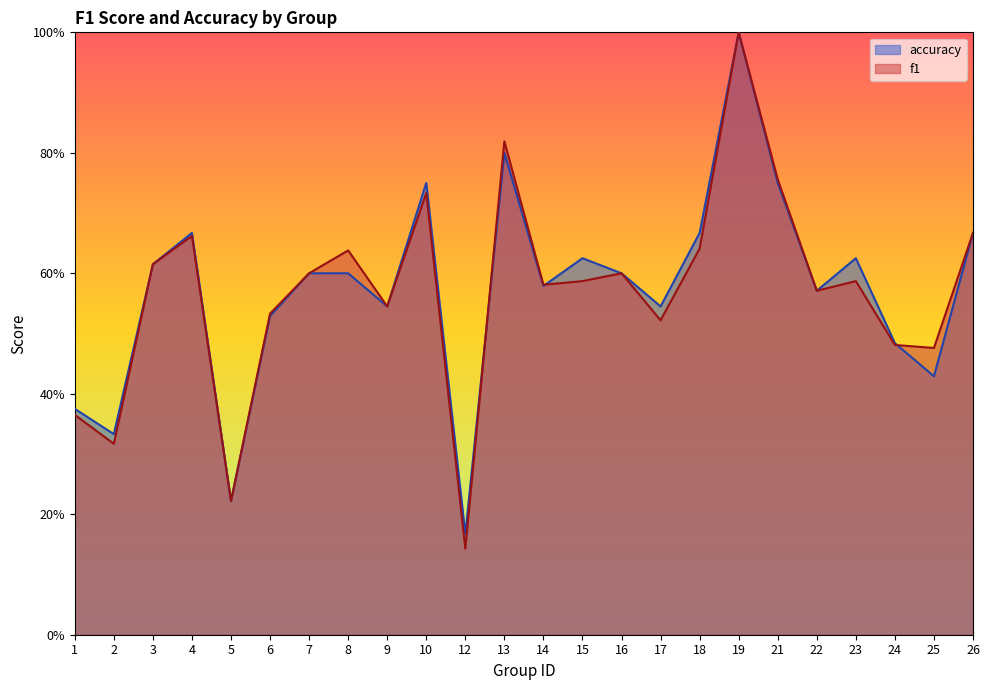

Which series has the largest range (max minus min)?

f1